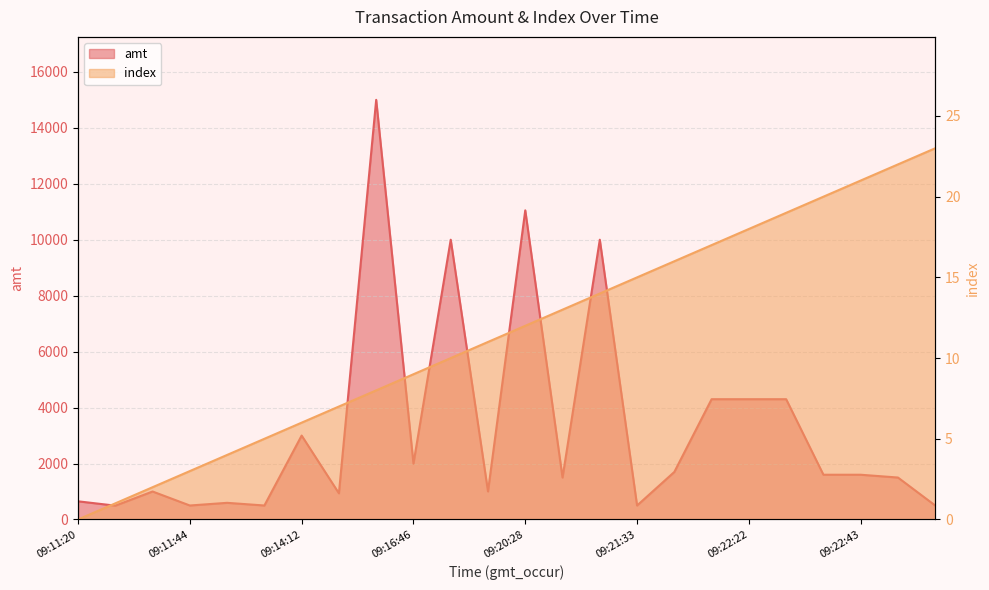

Is the value of index at 09:11:44 greater than the value of amt at 09:22:22?

No